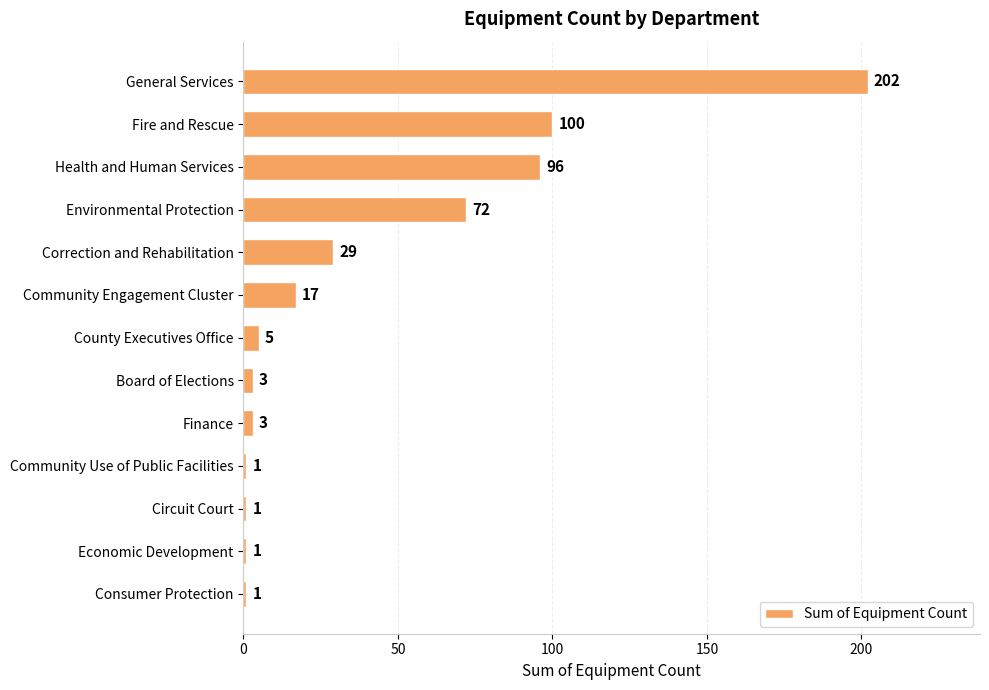

What is the sum of all values?

531